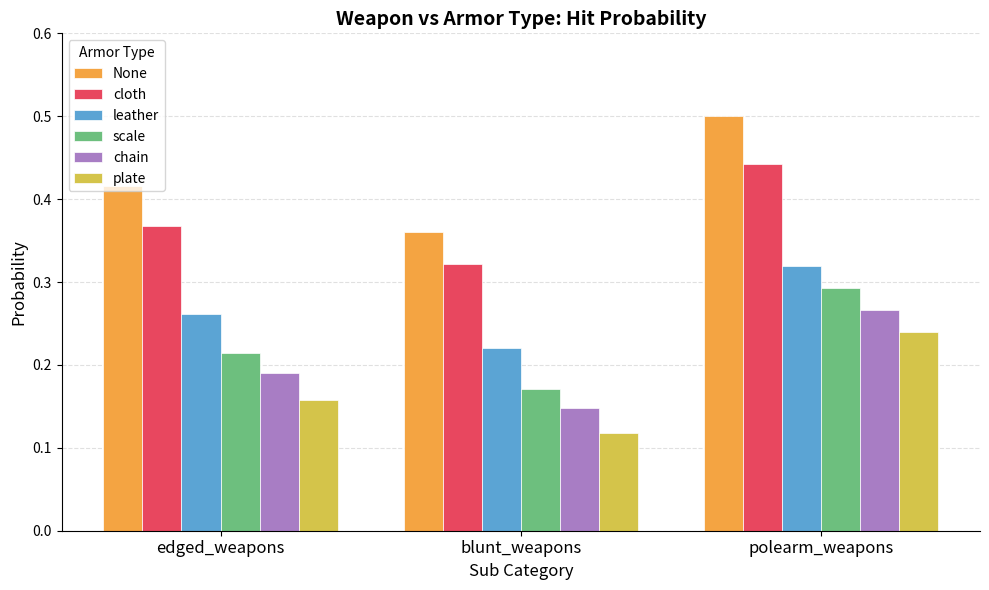

What is the sum of the cloth values at edged_weapons and polearm_weapons?

0.8